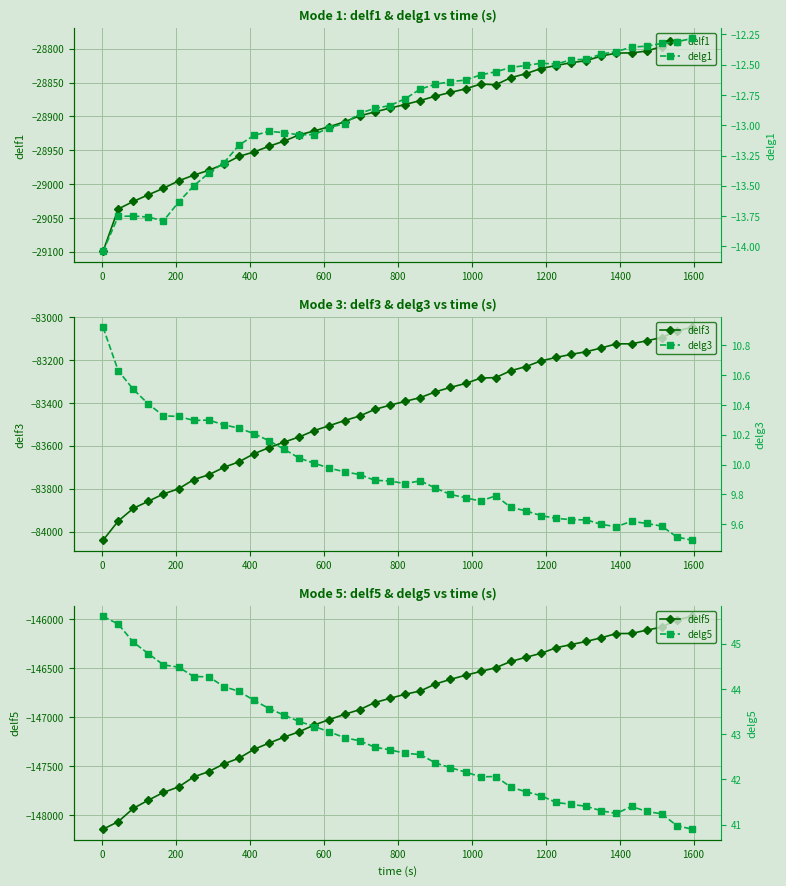

What is the value of the delf3 point at the 7th from the left?

-83757.9